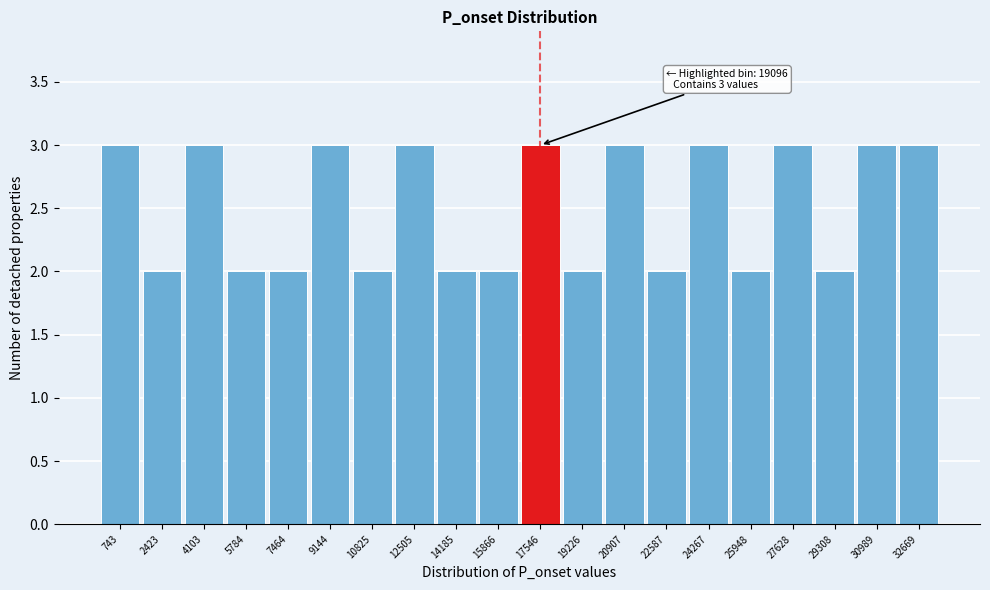

Reading left to right, list all the values displayed in this chart.

3	2	3	2	2	3	2	3	2	2	3	2	3	2	3	2	3	2	3	3